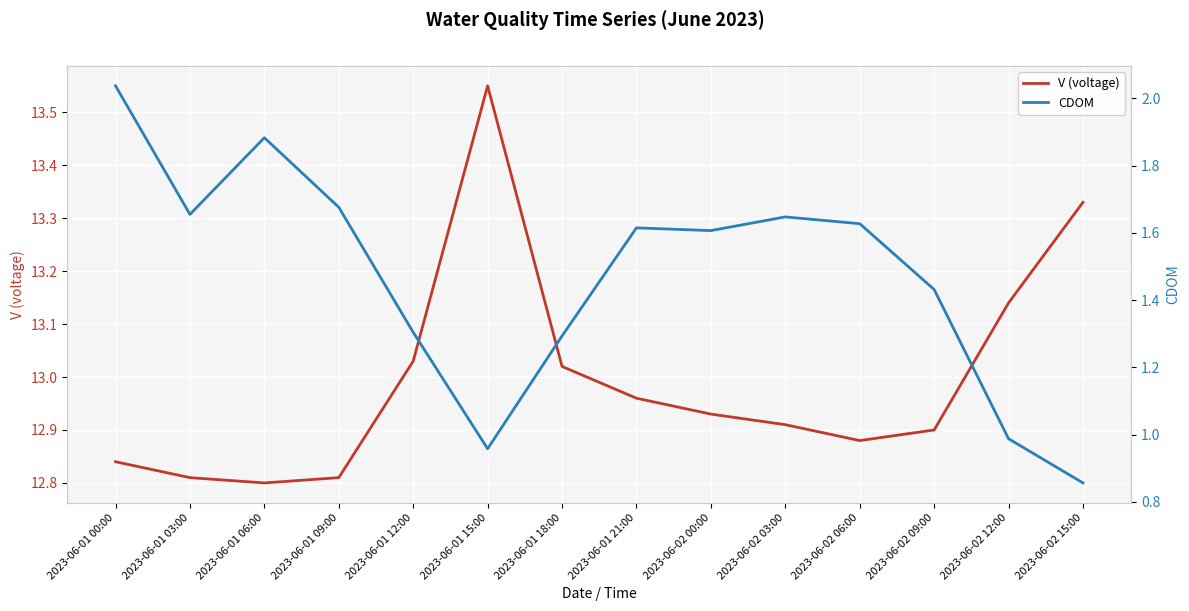

True or false: V (voltage) has more than 2 interior local peaks.

False